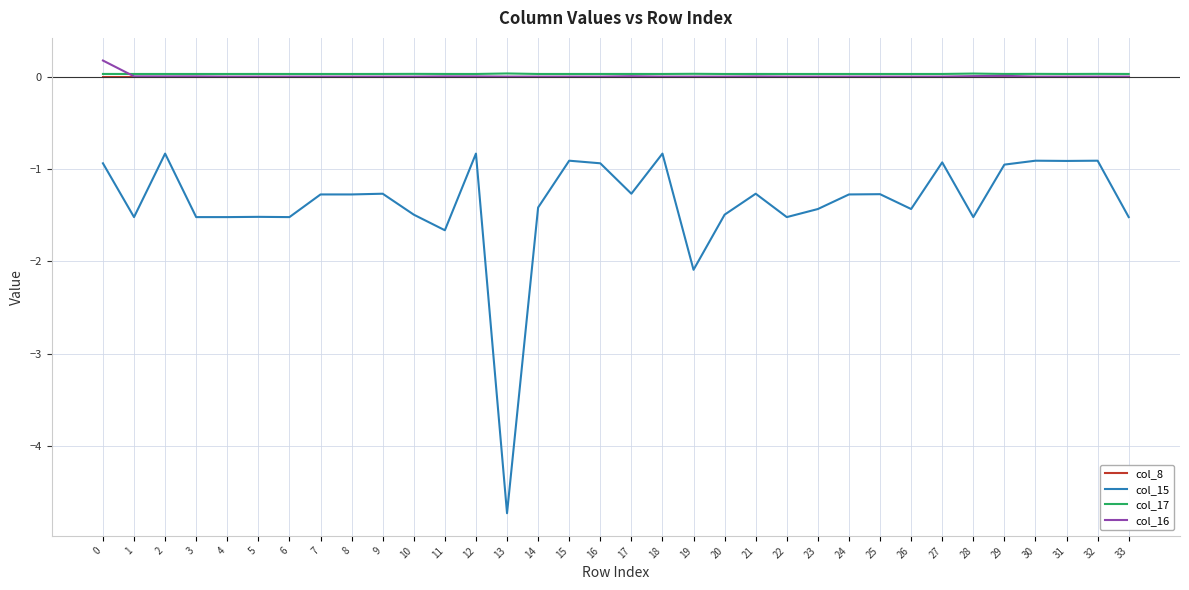

Is this an area chart (filled region under the line)?

No